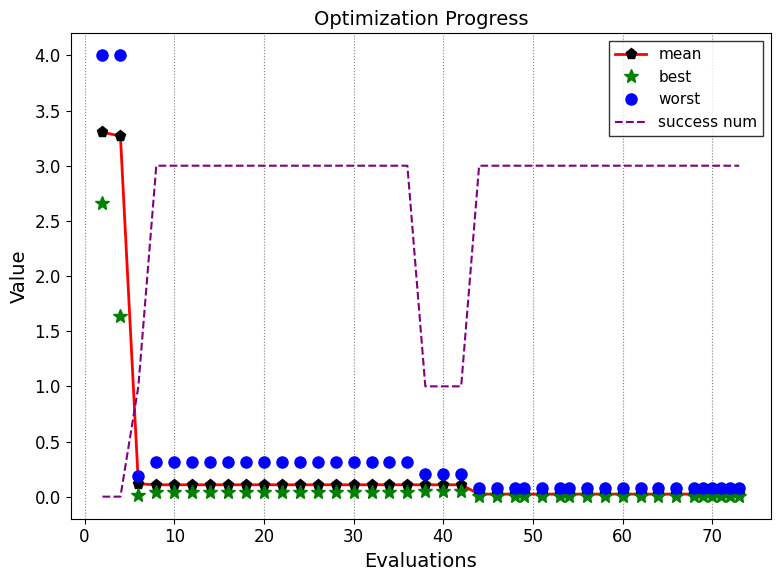

True or false: best and success num cross at least once.

True